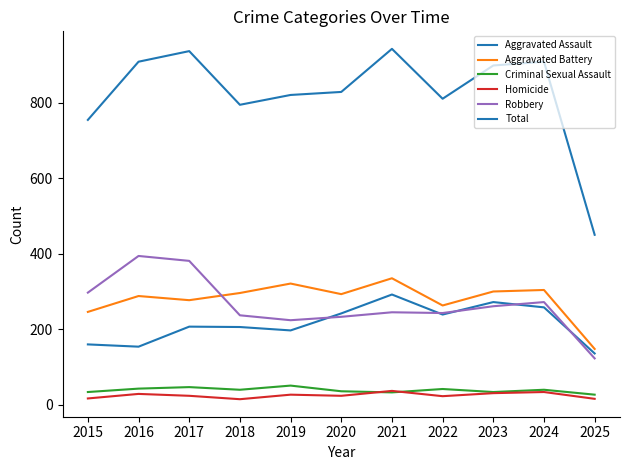

Between 2022 and 2021, which is larger?

2021